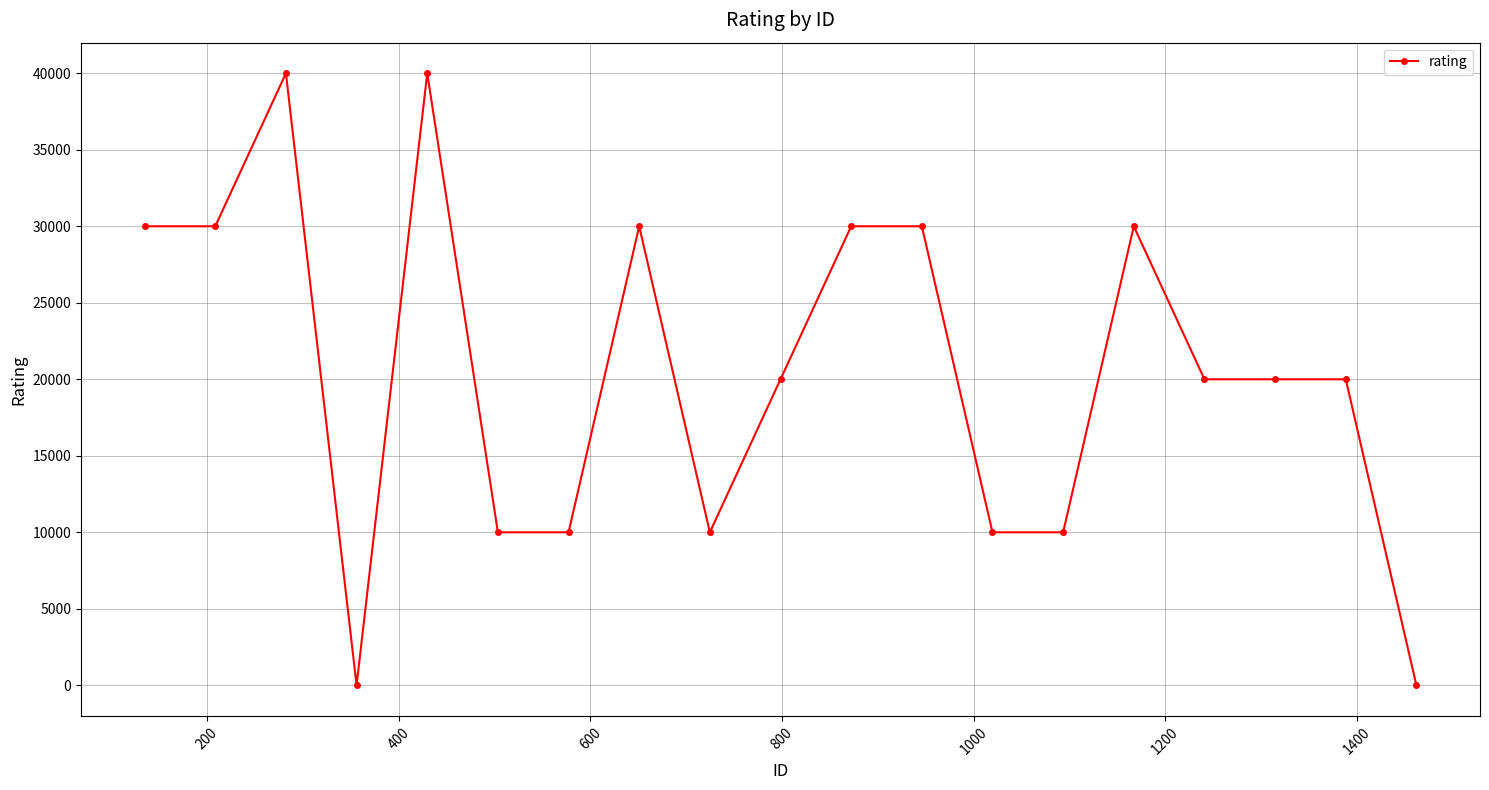

True or false: there are more than 0 points higher than both neighbors.

True